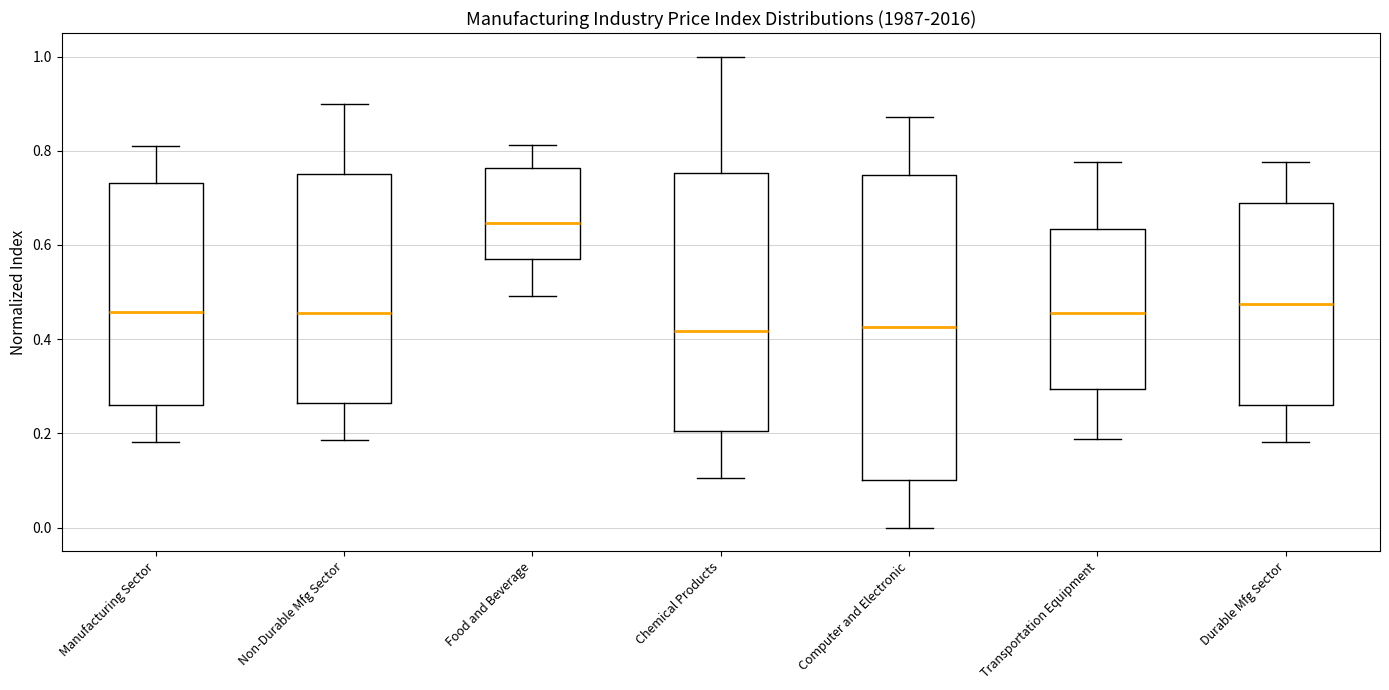

Reading left to right, transcribe this box plot: for each box, give where its median line is, the range the box spans, and where its two whiskers end, as read against the y-axis. The values are not printed on the chart, so give them approximately, as read against the axis.

Manufacturing Sector: median 0.46, box 0.26 to 0.74, whiskers 0.18 to 0.80
Non-Durable Mfg Sector: median 0.46, box 0.26 to 0.76, whiskers 0.18 to 0.90
Food and Beverage: median 0.64, box 0.58 to 0.76, whiskers 0.50 to 0.82
Chemical Products: median 0.42, box 0.20 to 0.76, whiskers 0.10 to 1.00
Computer and Electronic: median 0.42, box 0.10 to 0.74, whiskers 0.00 to 0.88
Transportation Equipment: median 0.46, box 0.30 to 0.64, whiskers 0.18 to 0.78
Durable Mfg Sector: median 0.48, box 0.26 to 0.68, whiskers 0.18 to 0.78